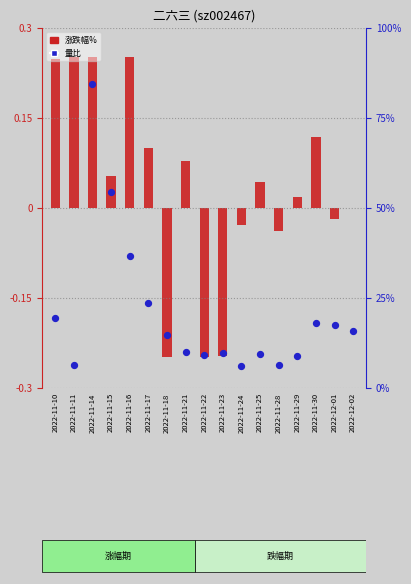

What is the total value across all series at 2022-11-16?

12.6